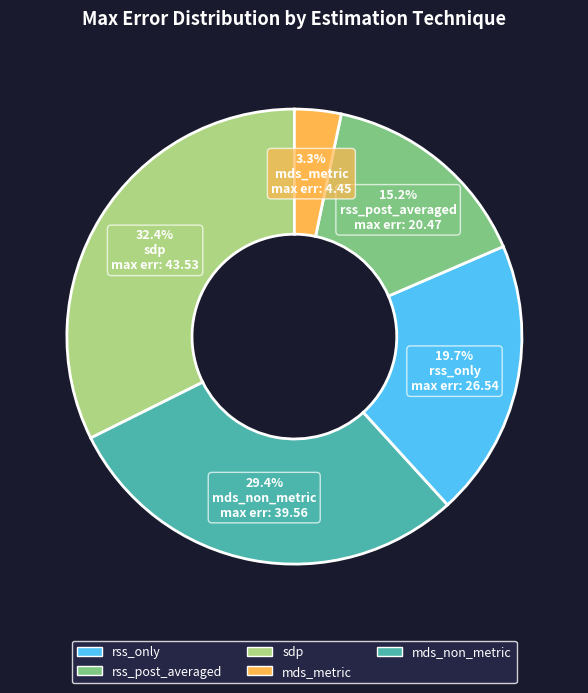

Which has a higher value, mds_metric or sdp?

sdp